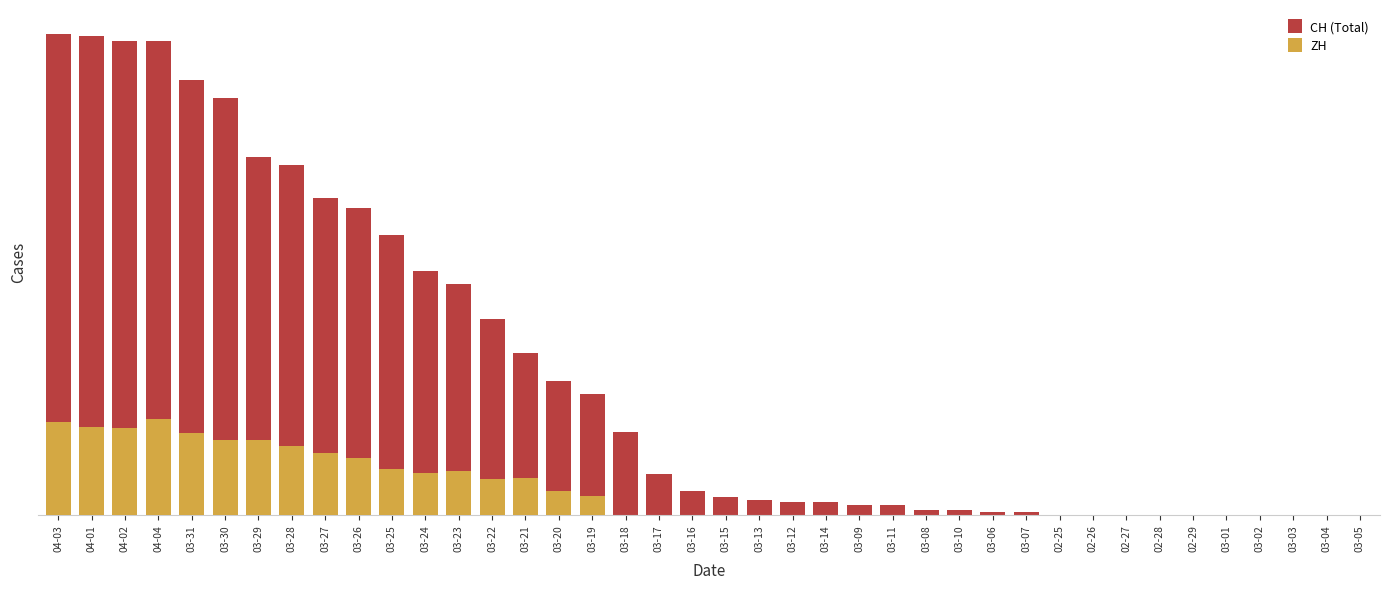

List the series in order of their peak value, lowest first.

ZH, CH (Total)